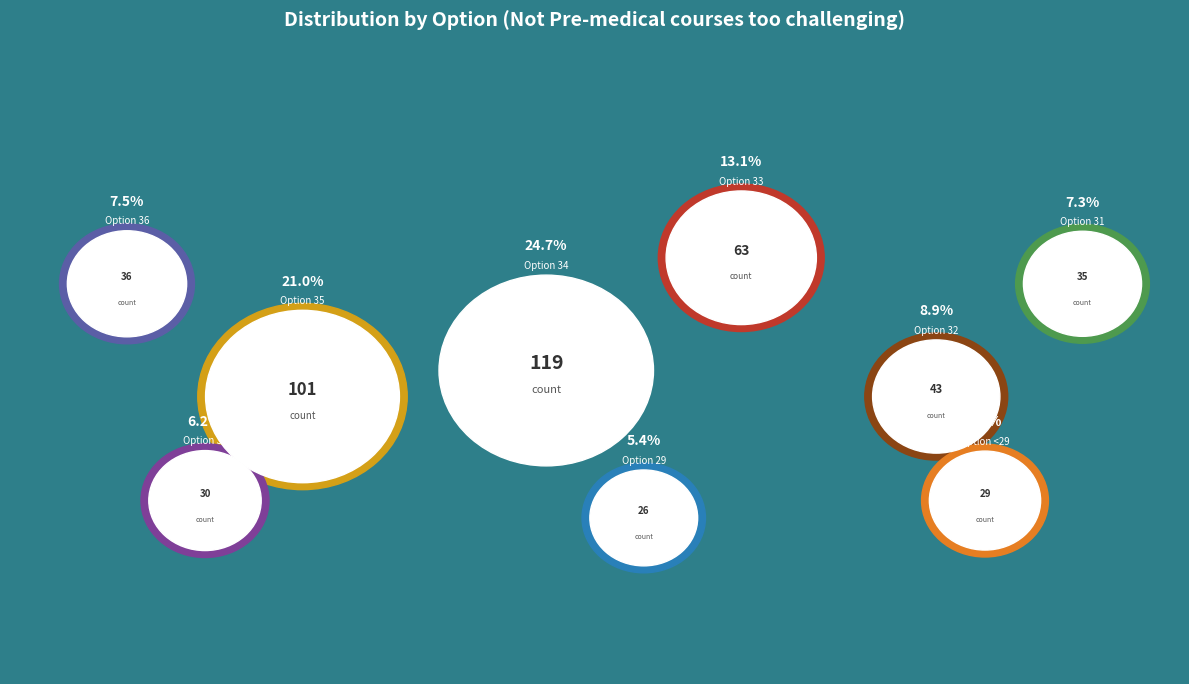

Which category has the biggest portion of the pie?

34